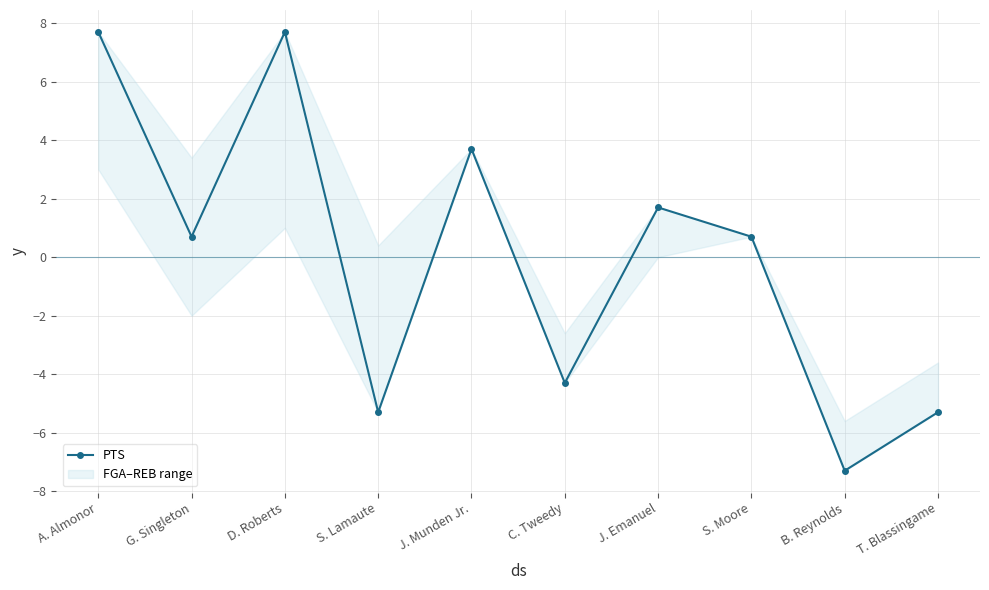

The chart shows a value of 3.7 at J. Munden Jr.. True or false?

True